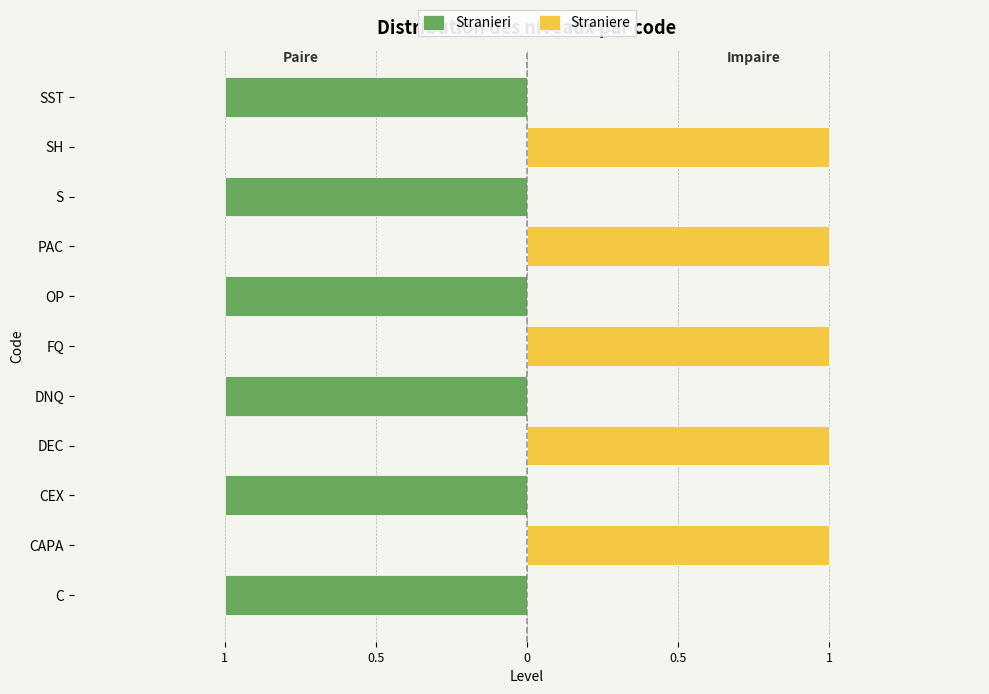

Does the chart contain stacked bars?

No